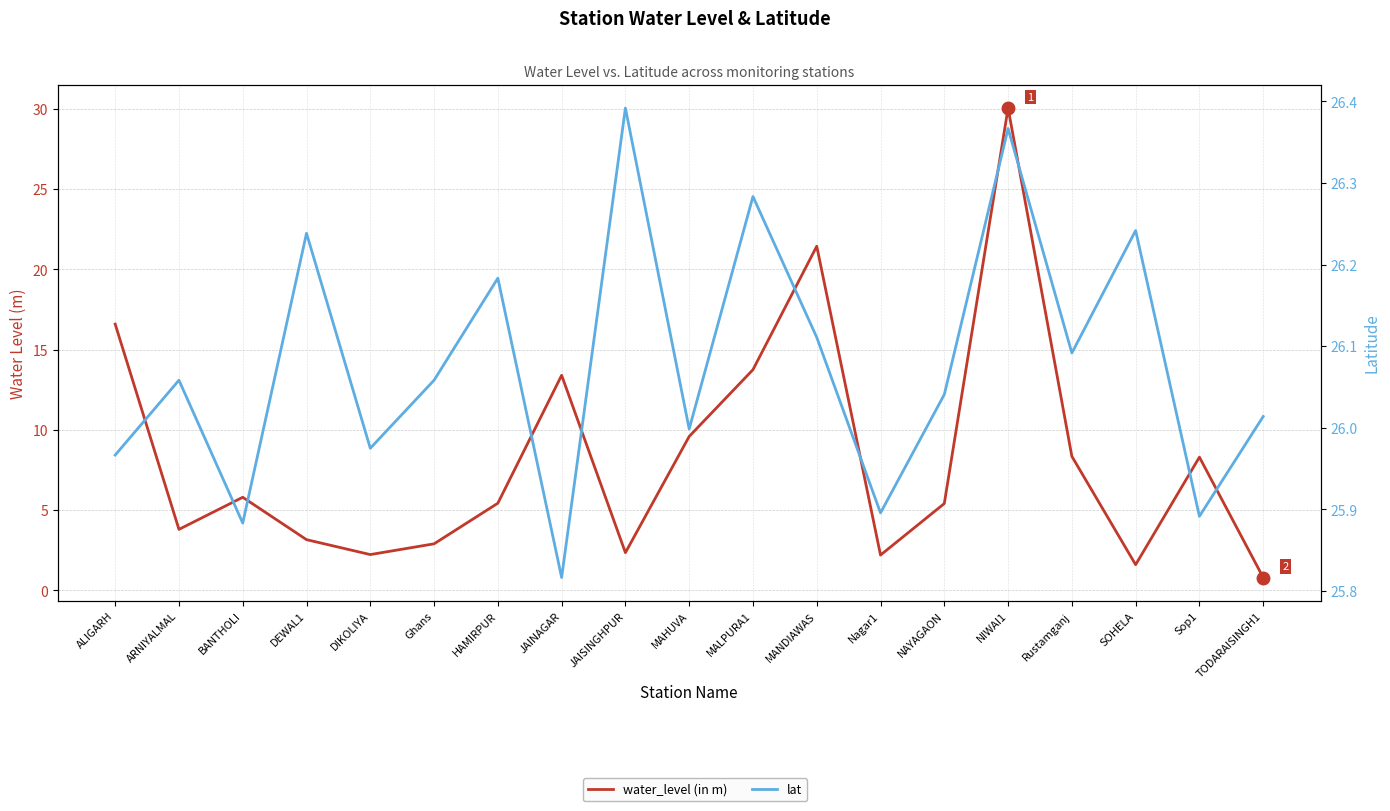

Reading right to left, extract all data points from this chart.

water_level (in m): 0.8	8.3	1.6	8.3	30.1	5.4	2.2	21.4	13.8	9.6	2.4	13.4	5.4	2.9	2.2	3.2	5.8	3.8	16.6
lat: 26.0	25.9	26.2	26.1	26.4	26.0	25.9	26.1	26.3	26.0	26.4	25.8	26.2	26.1	26.0	26.2	25.9	26.1	26.0